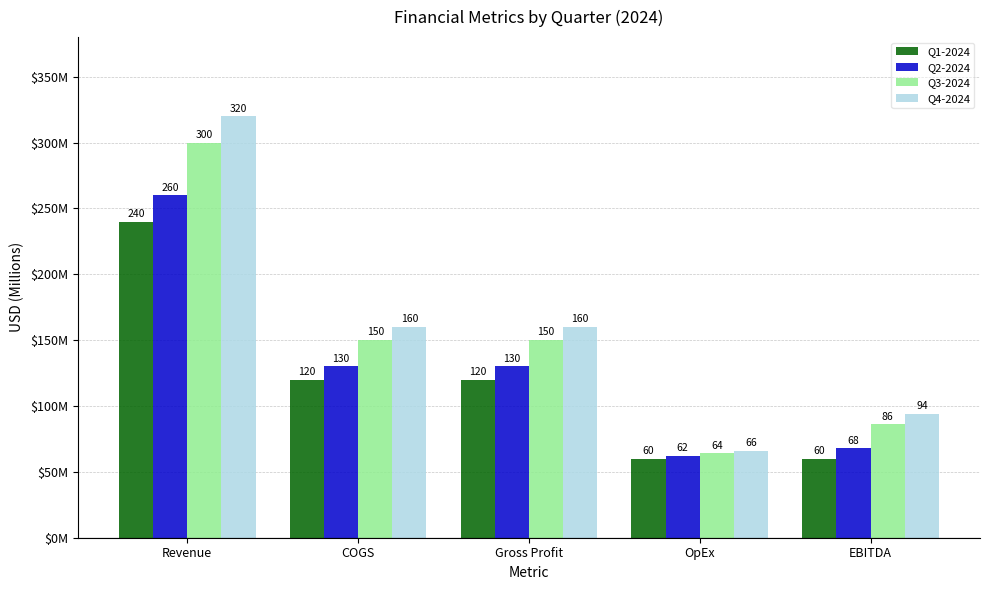

Between Revenue and COGS, which is larger?

Revenue